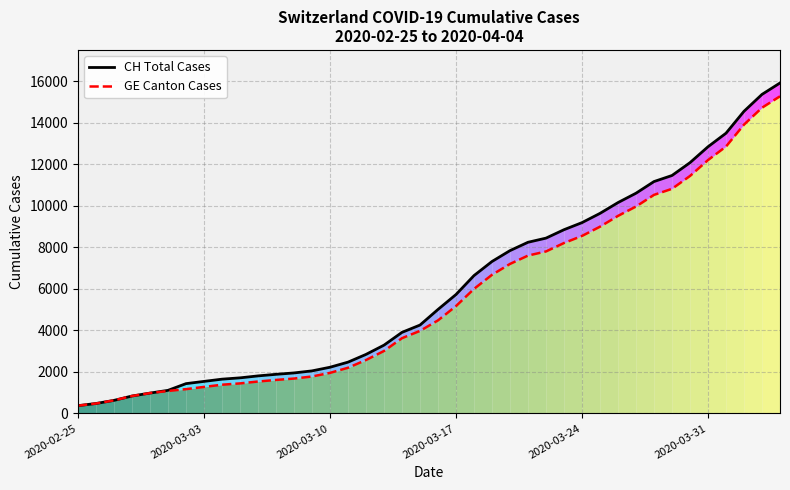

Count the number of categories in the chart.

40